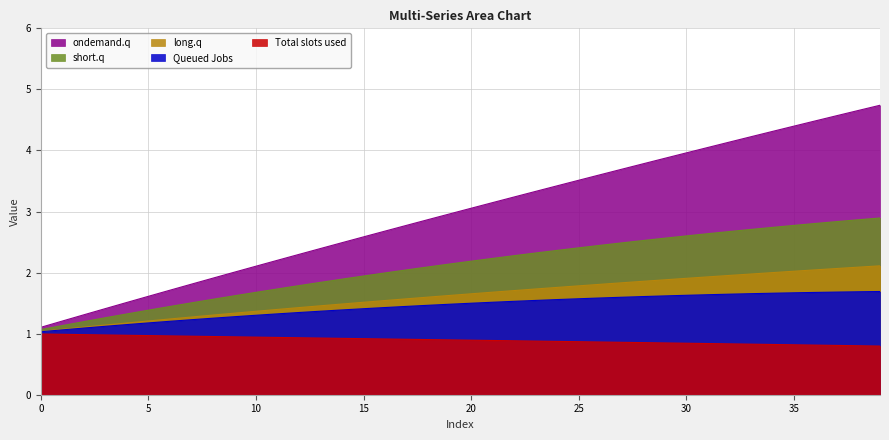

Rank the series by their maximum value, from lowest to highest.

Total slots used, Queued Jobs, long.q, short.q, ondemand.q